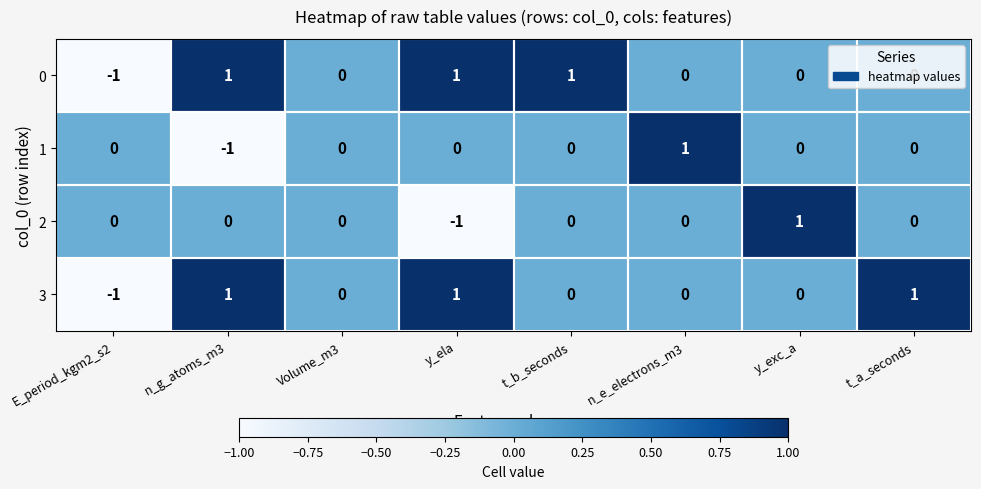

The 1 series shows -1 at y_exc_a. True or false?

False